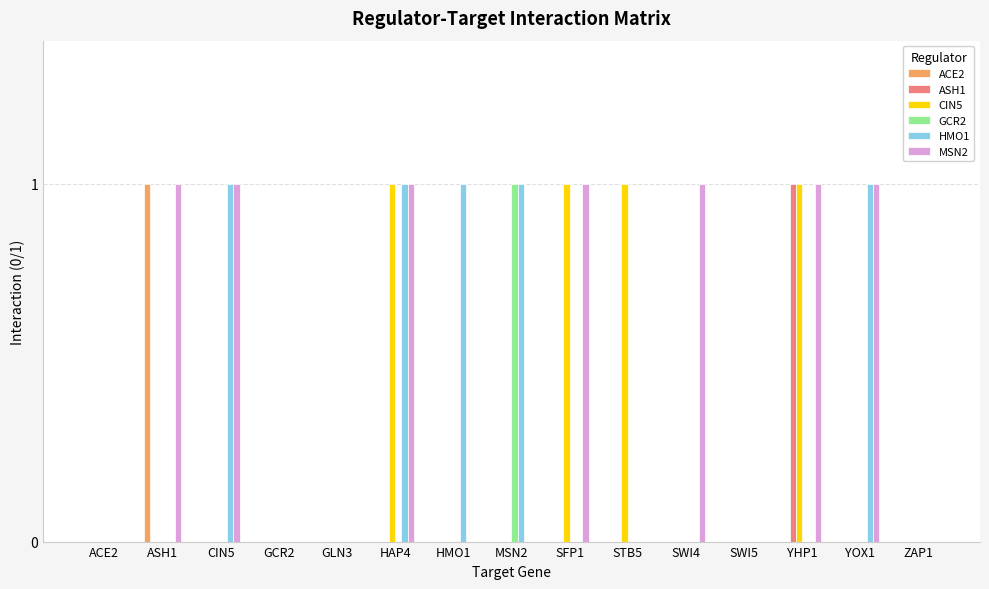

Which series has the largest total across all categories?

MSN2